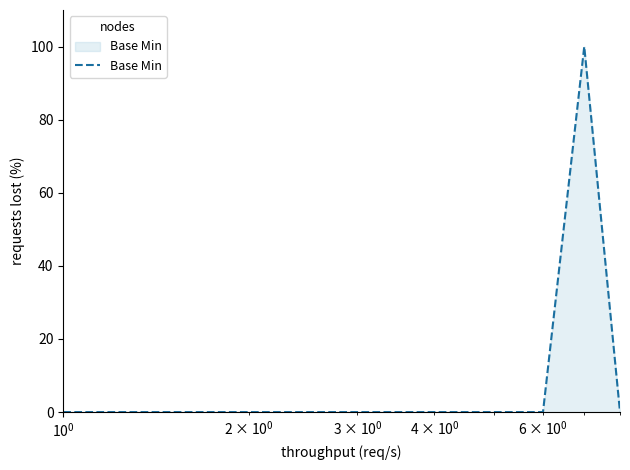

True or false: the data has more than 0 interior local peaks.

True